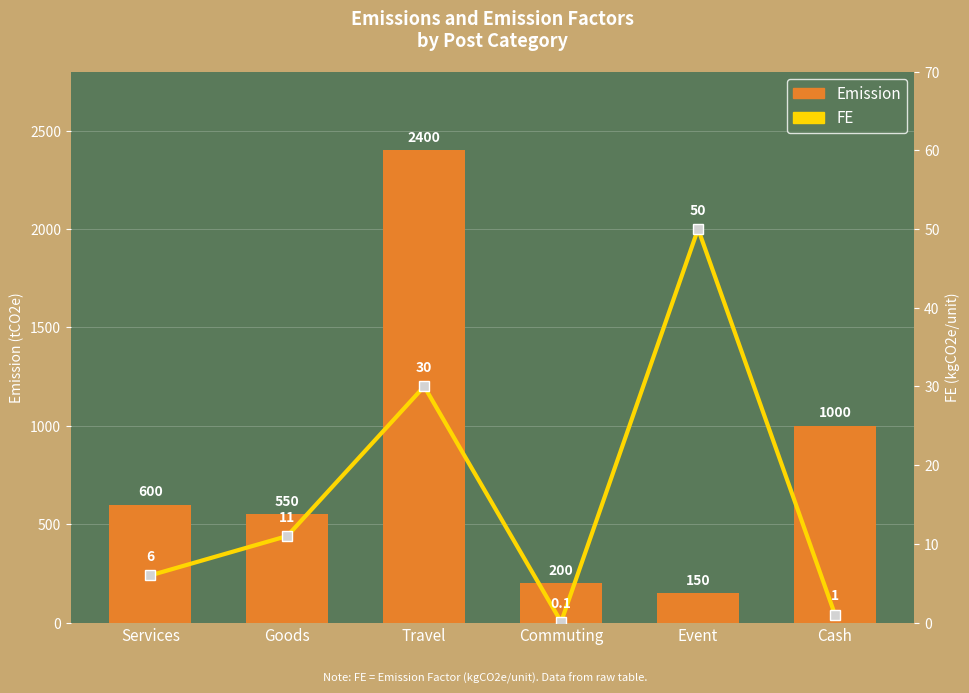

At which label does FE first exceed 11?

Travel